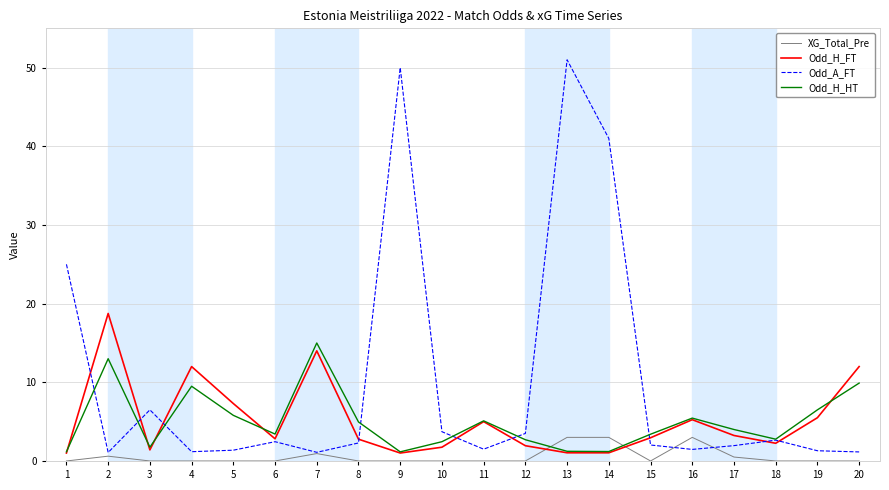

Which series has the widest spread of values?

Odd_A_FT